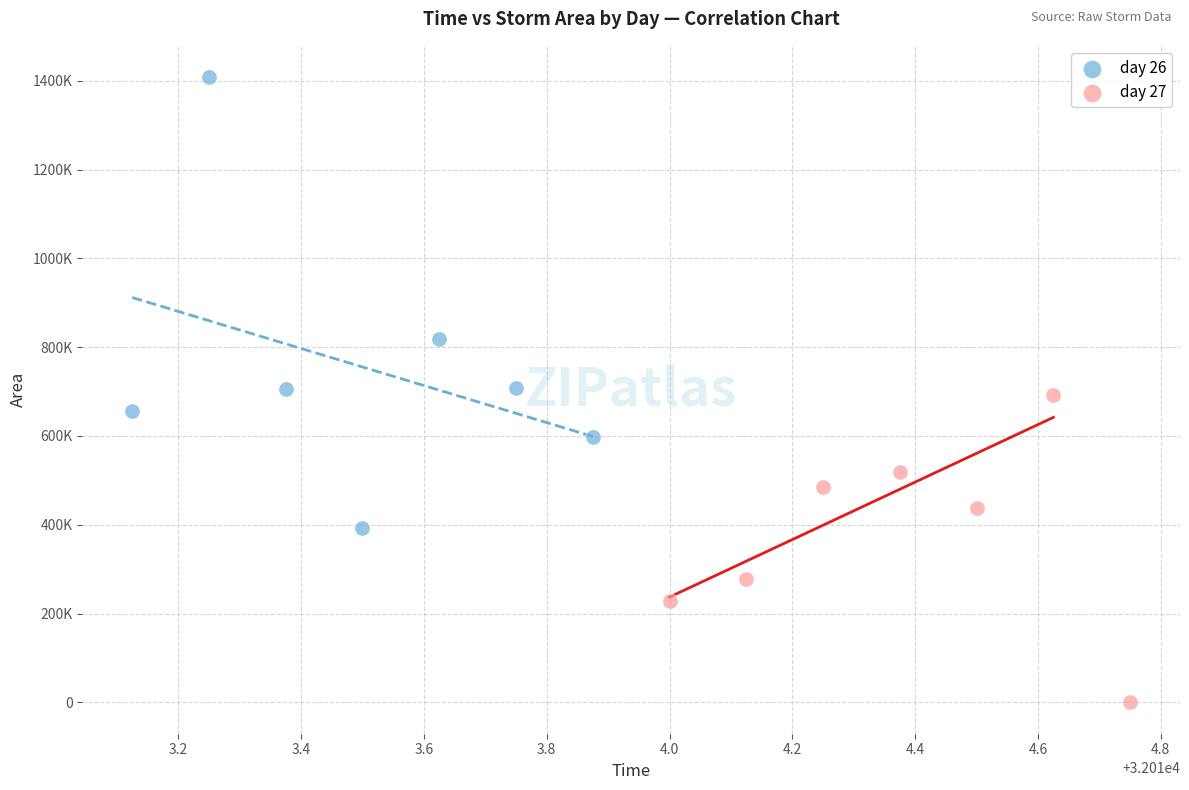

What are all the series names shown in the legend?

day 26, day 27